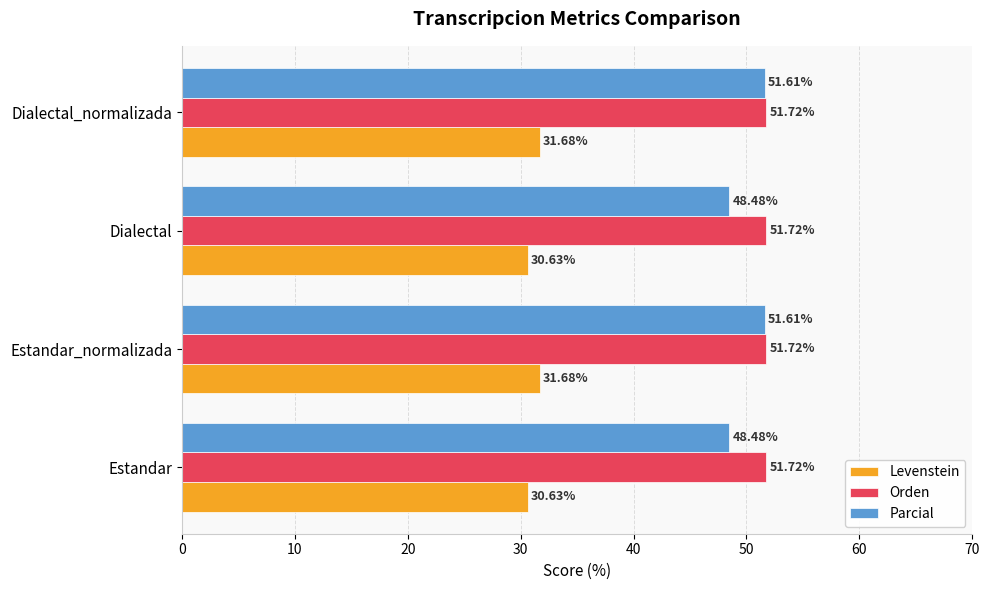

What is the difference between the maximum and second lowest values in the Levenstein series?

1.1